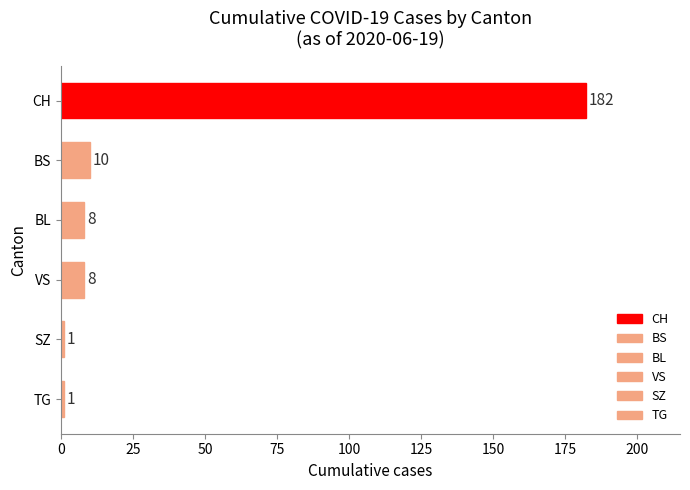

Where is the data nearest to the value 91?

BS